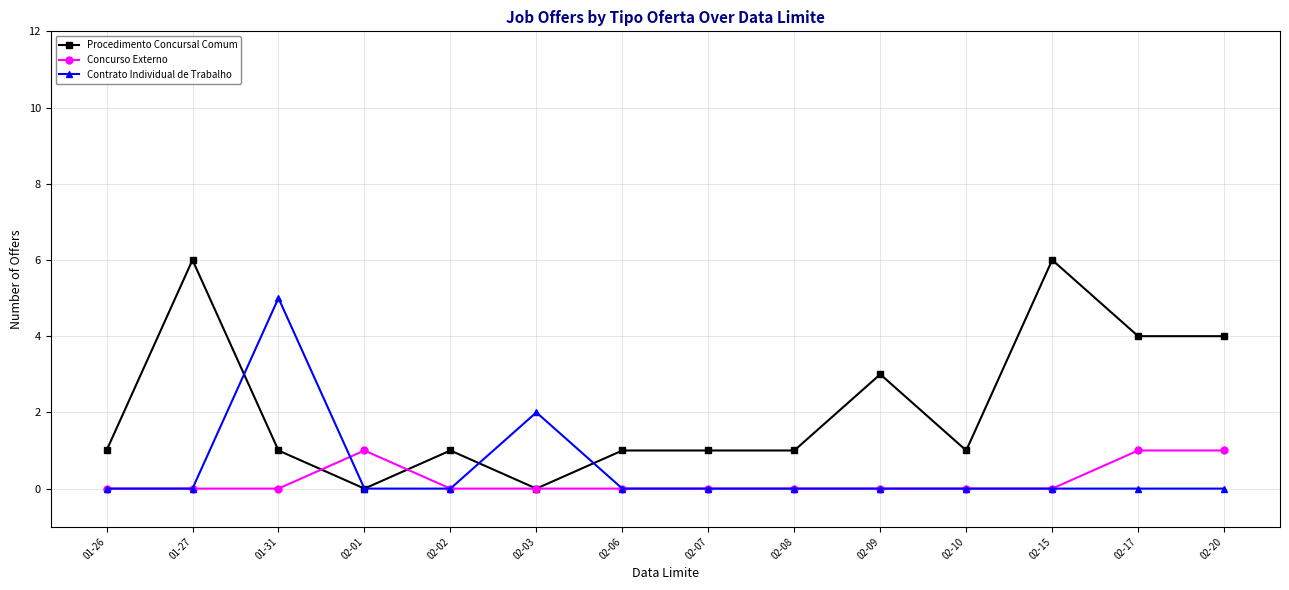

What is the label of the 1st point from the right?

02-20